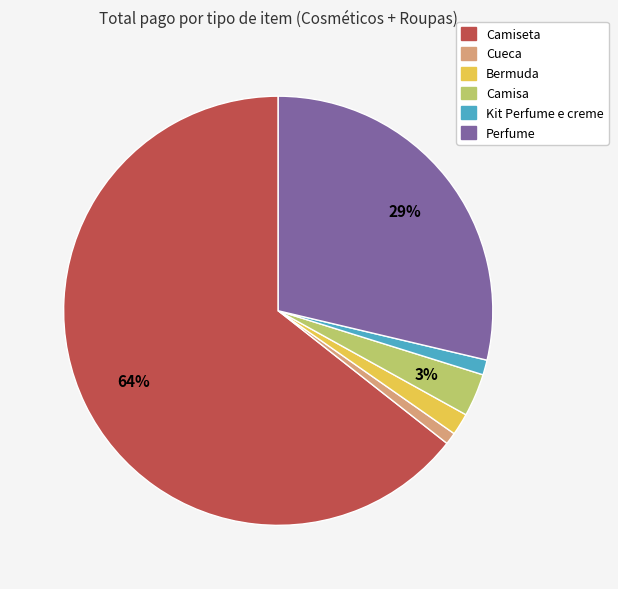

Do Cueca and Bermuda together represent more than half of the pie?

No